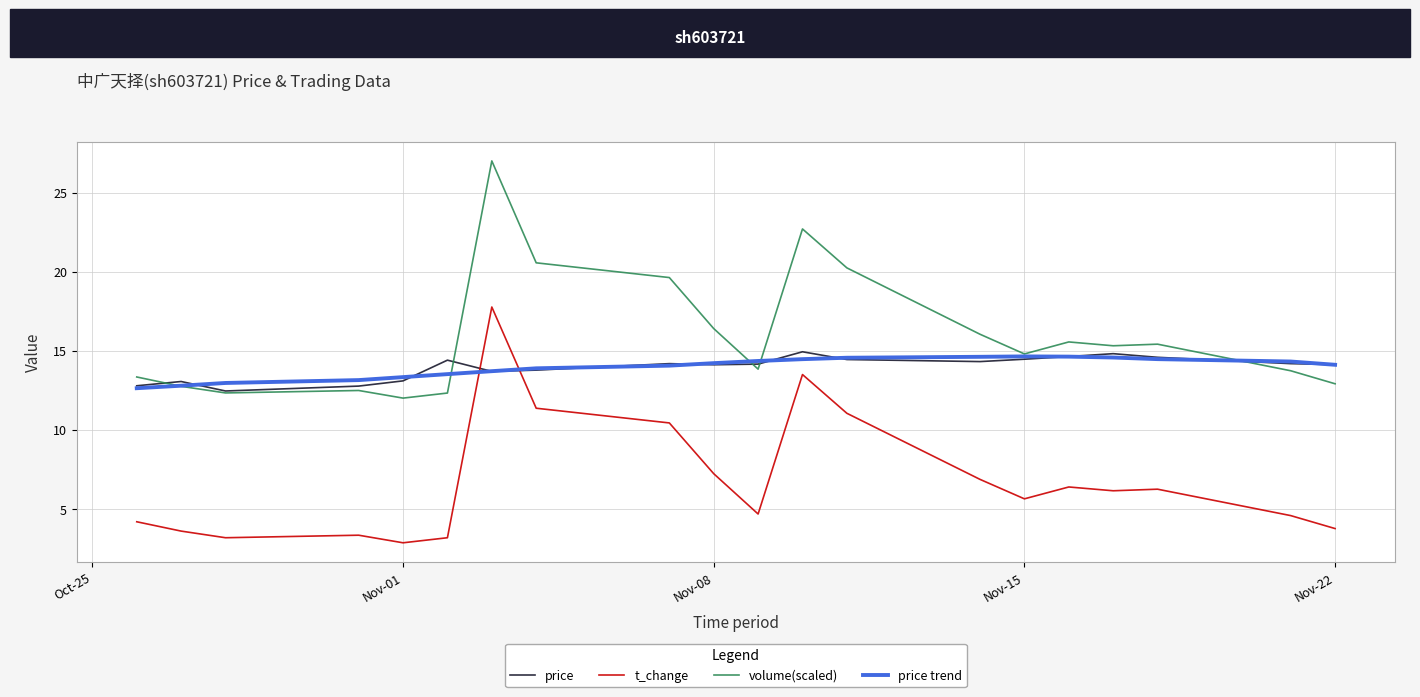

How many times do price trend and t_change cross each other?

2